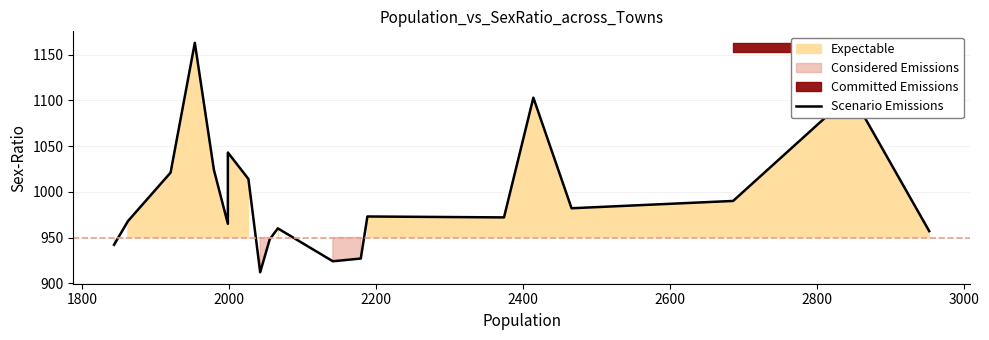

What is the smallest value displayed?

912